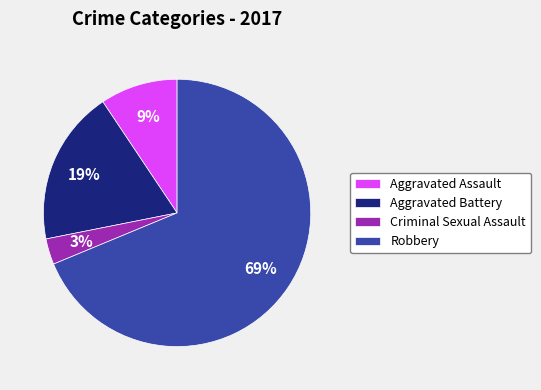

Which slice is the smallest?

Criminal Sexual Assault